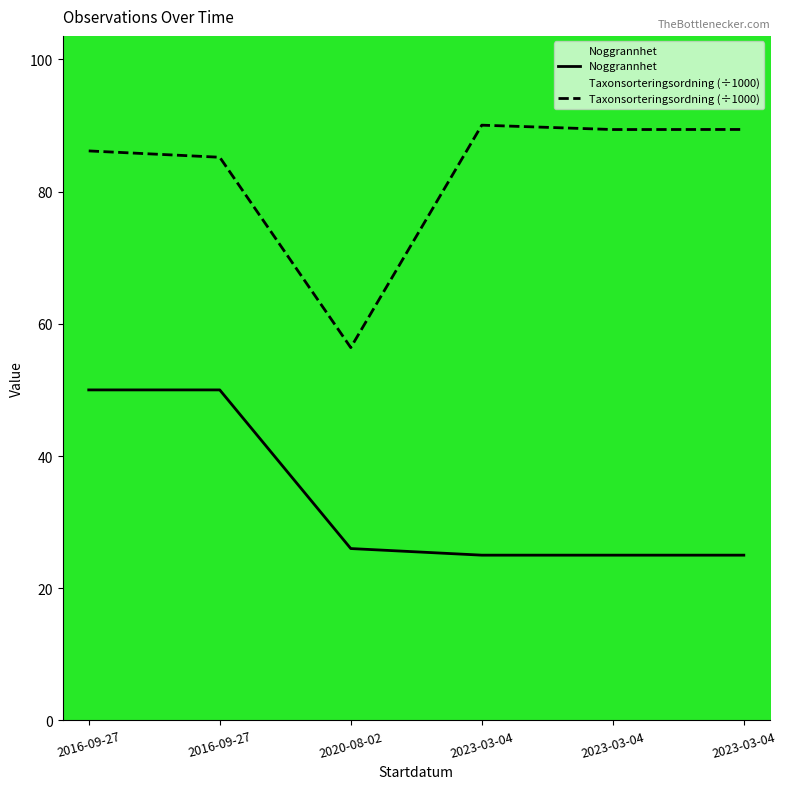

True or false: Noggrannhet has more than 0 points higher than both neighbors.

False